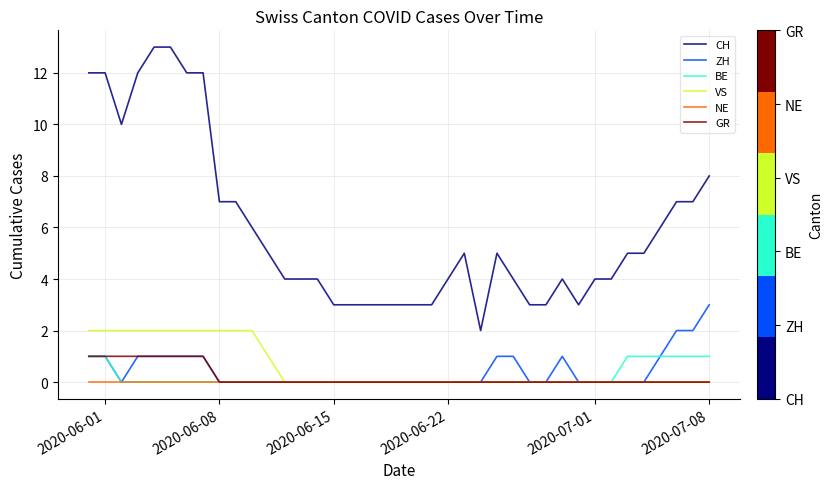

Does the chart display data point markers on the line(s)?

No